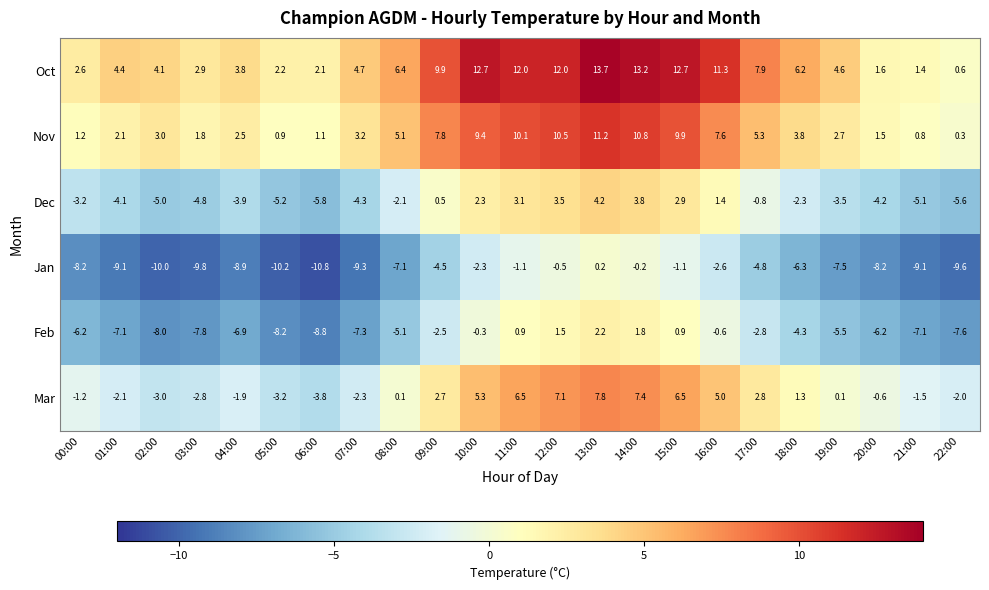

Rank the series at 16:00 from highest to lowest value.

Oct, Nov, Mar, Dec, Feb, Jan